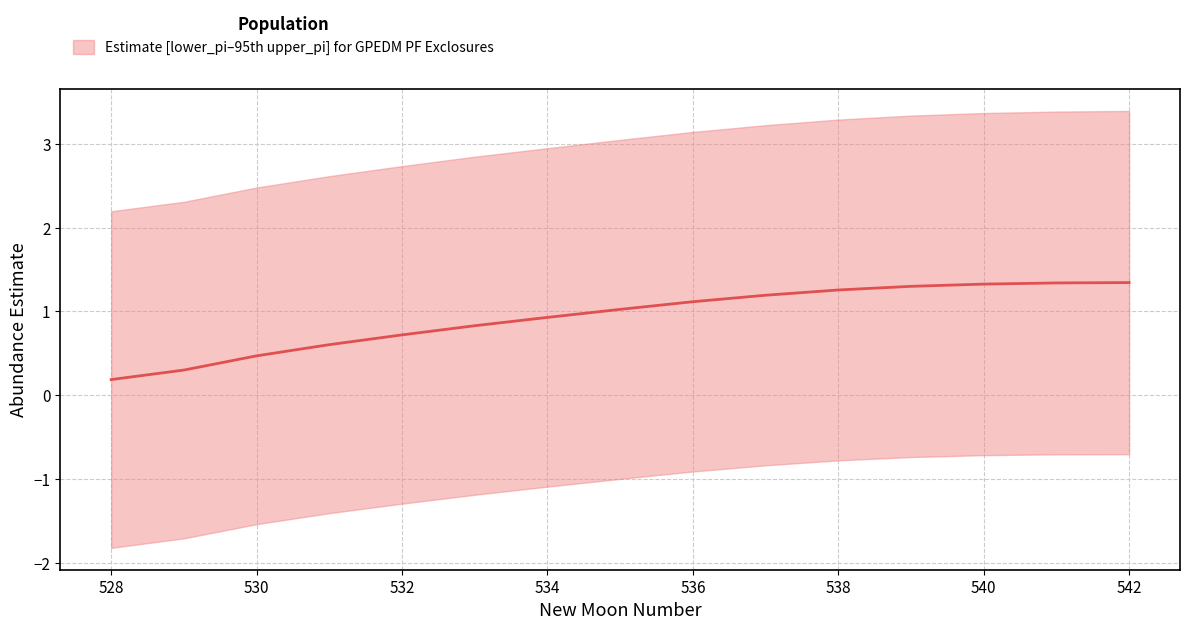

What is the smallest value displayed?

0.2